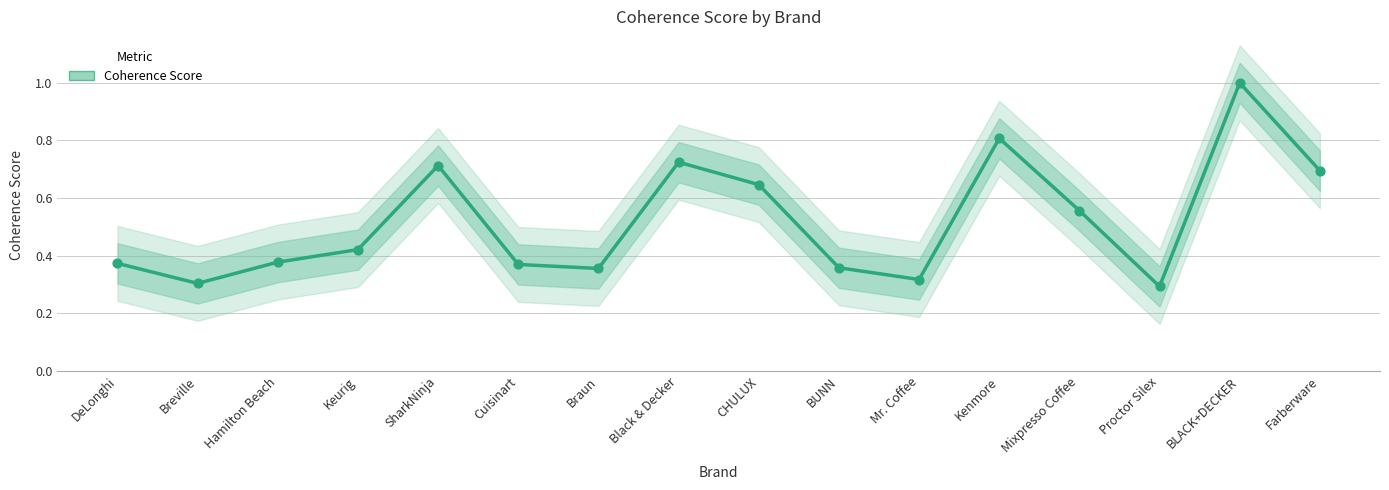

What is the change in value from Breville to Kenmore?

+0.5